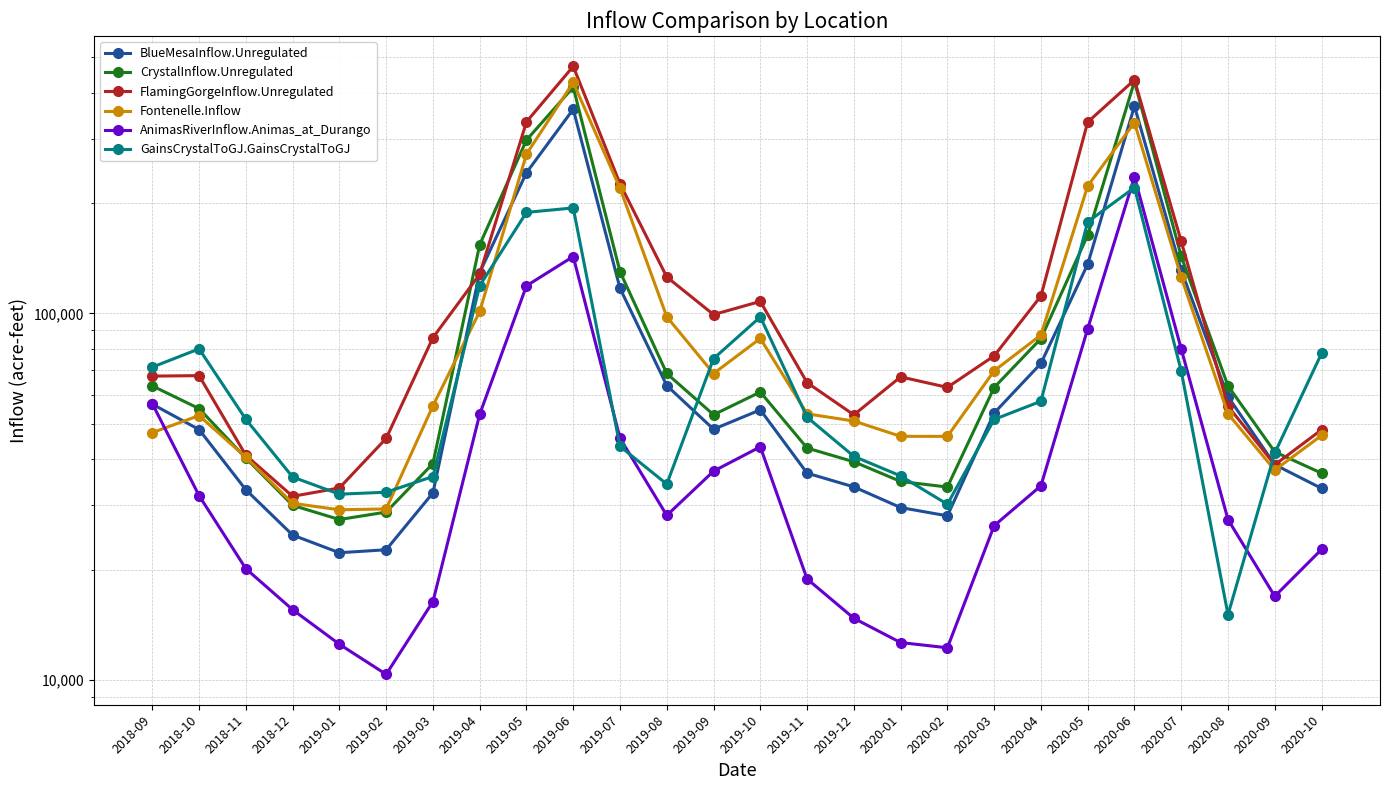

What is the total value across all series at 2020-02?

213171.0